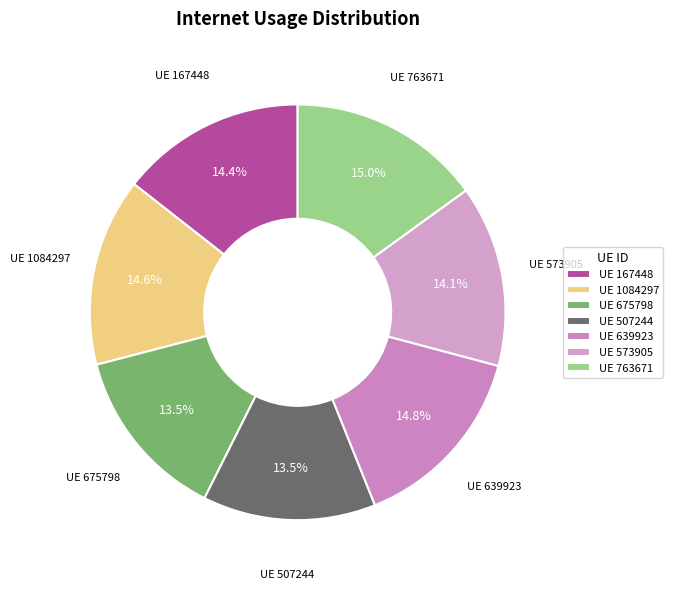

Which has a higher value, UE 1084297 or UE 573905?

UE 1084297